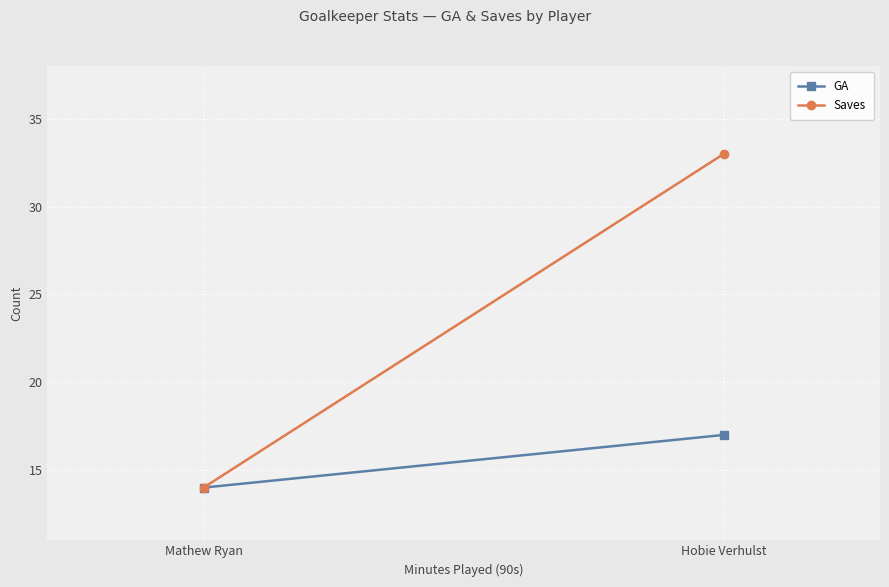

What is the label of the 2nd point from the right?

Hobie Verhulst